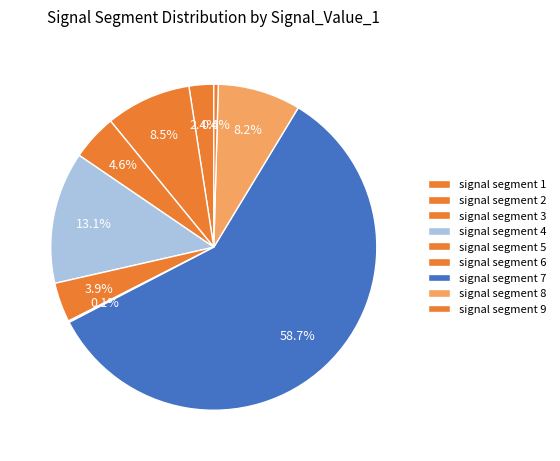

To the nearest percent, what is the difference between the signal segment 1 and signal segment 8 slice percentages?

6%